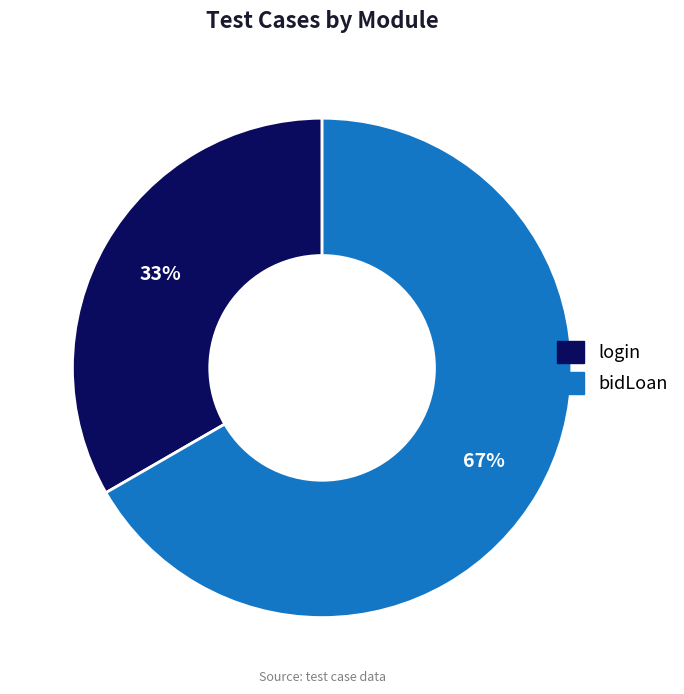

To the nearest percent, what is the average slice percentage?

50%